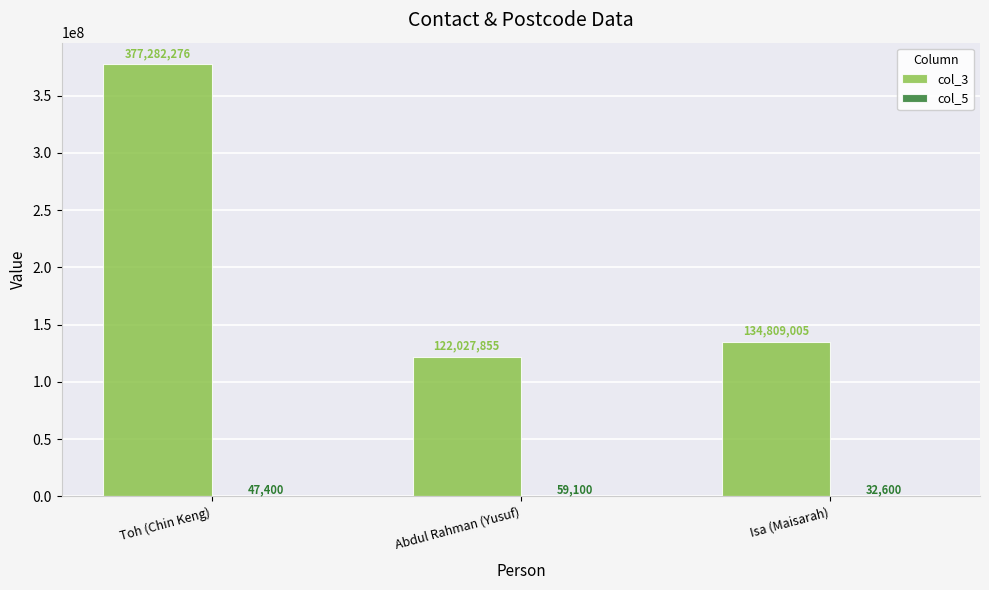

True or false: col_3 has a value of 526610248 at Toh (Chin Keng).

False